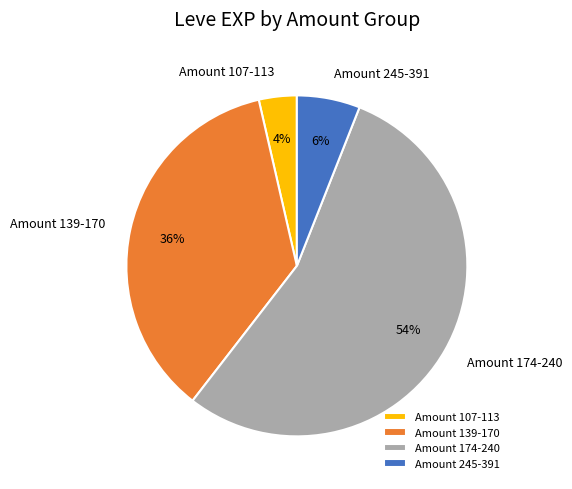

Which slice is the largest?

Amount 174-240